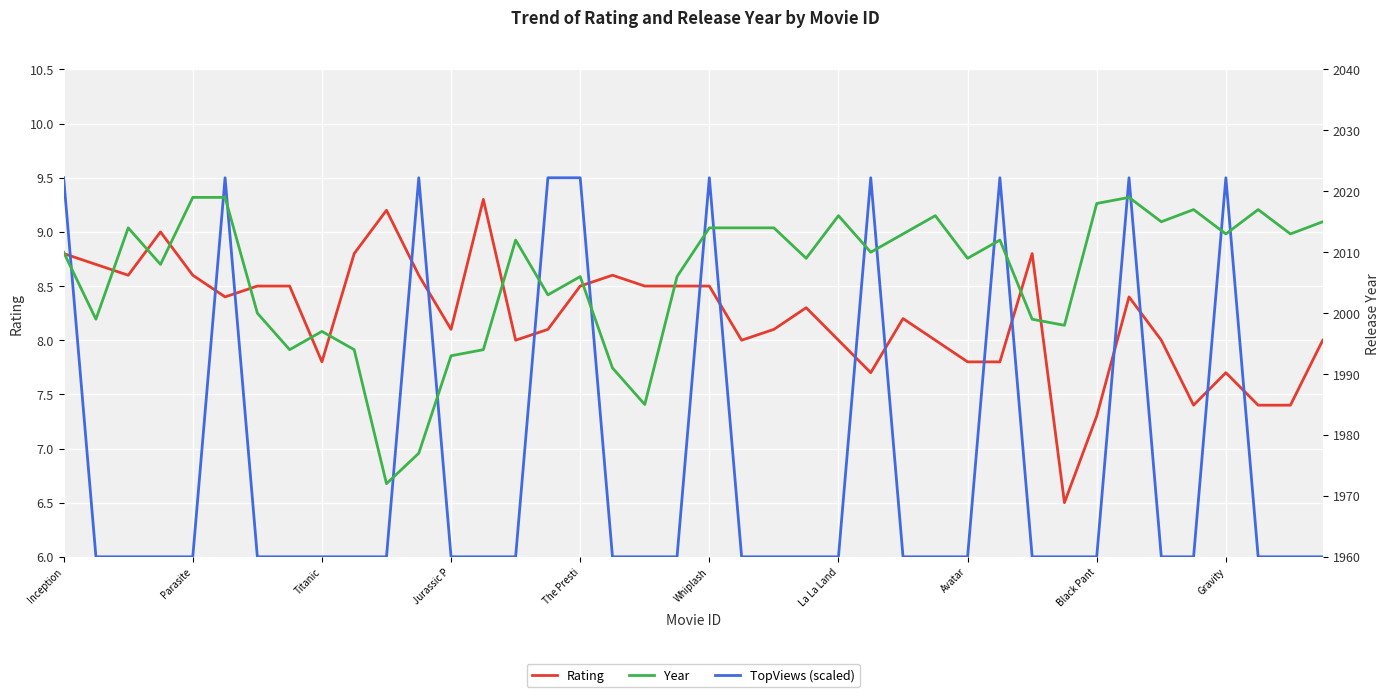

Which series has the widest spread of values?

Year